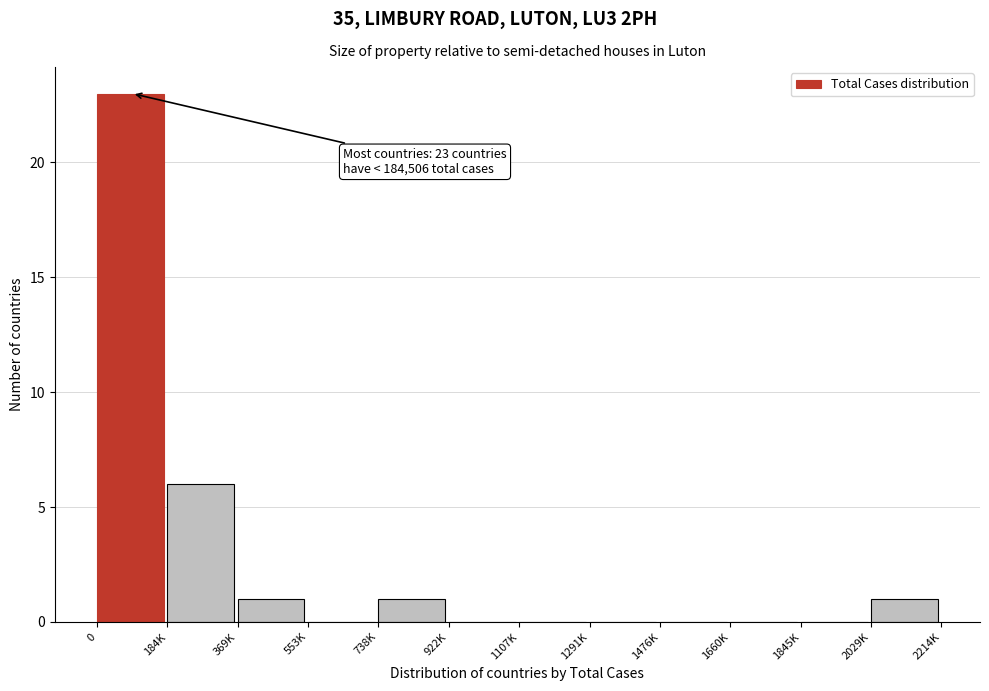

Reading left to right, what are all the values shown in this chart?

0=23	184K=6	369K=1	553K=0	738K=1	922K=0	1107K=0	1291K=0	1476K=0	1660K=0	1845K=0	2029K=1